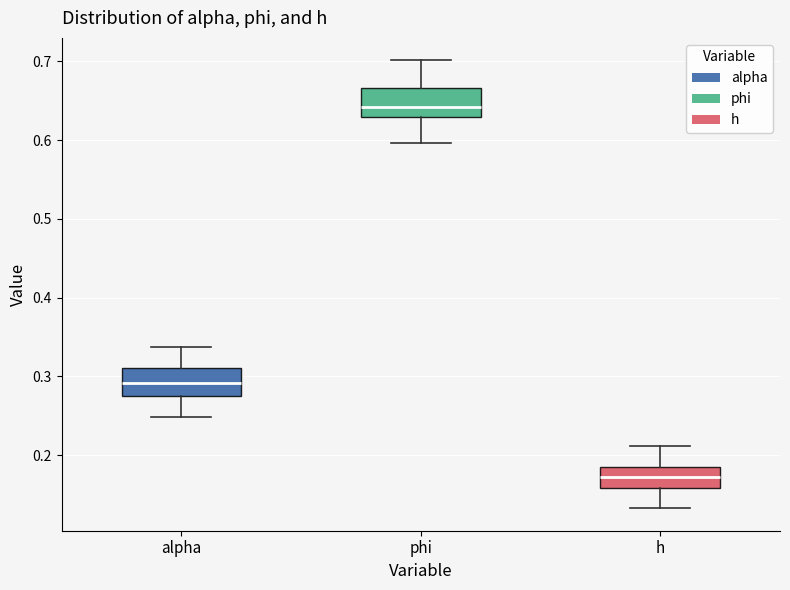

Reading left to right, read every box against the y-axis: the position of its median line, the range the box covers, and the ends of its whiskers. The values are not printed on the chart, so give them approximately, as read against the axis.

alpha: median 0.29, box 0.28 to 0.31, whiskers 0.25 to 0.34
phi: median 0.64, box 0.63 to 0.67, whiskers 0.60 to 0.70
h: median 0.17, box 0.16 to 0.19, whiskers 0.13 to 0.21